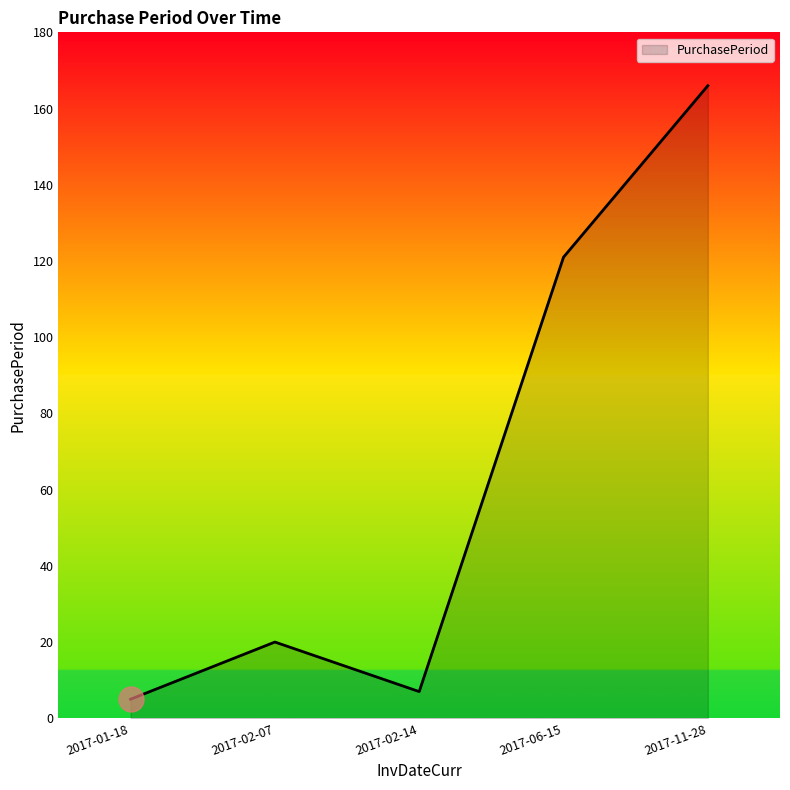

At which category does the data reach its first local peak?

2017-02-07